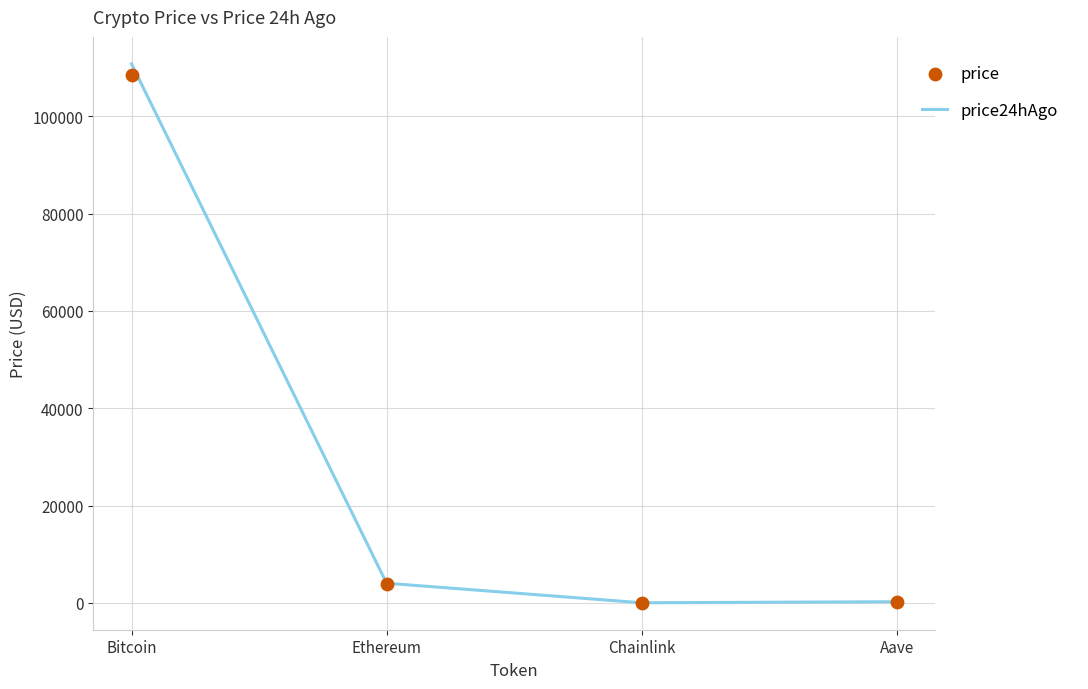

Which series has the largest Y range (max minus min)?

price24hAgo